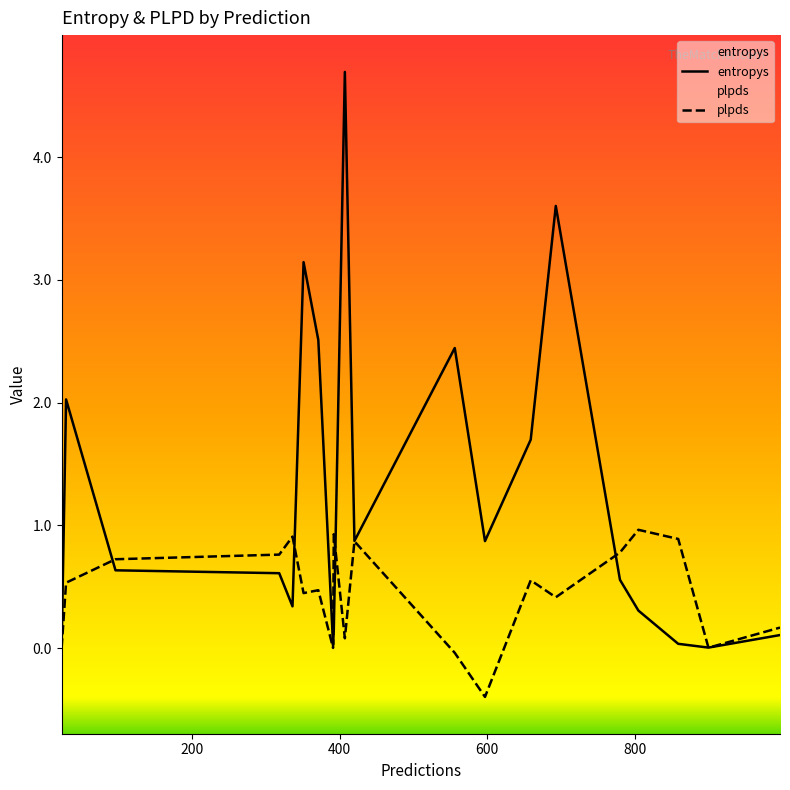

What is the minimum value shown in the chart?

-0.4